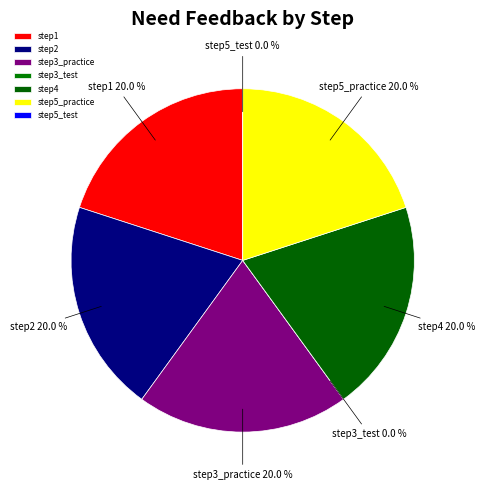

Rank the categories by value from highest to lowest.

step1, step2, step3_practice, step4, step5_practice, step3_test, step5_test